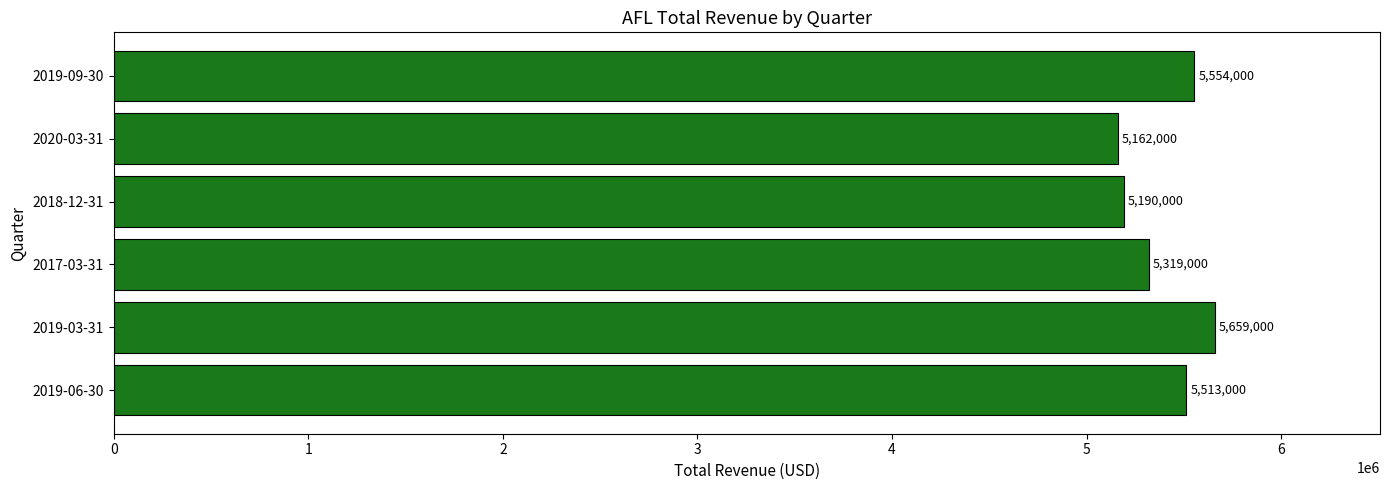

What is the sum of the values at 2019-09-30 and 2018-12-31?

10744000